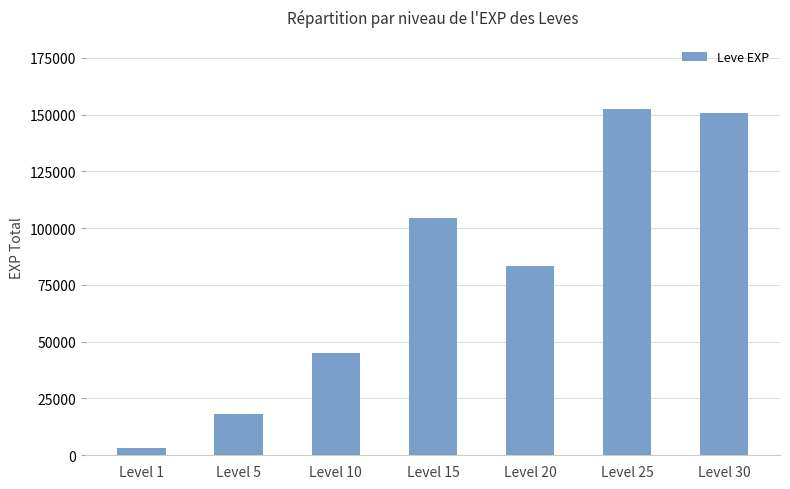

What is the minimum value shown in the chart?

3061